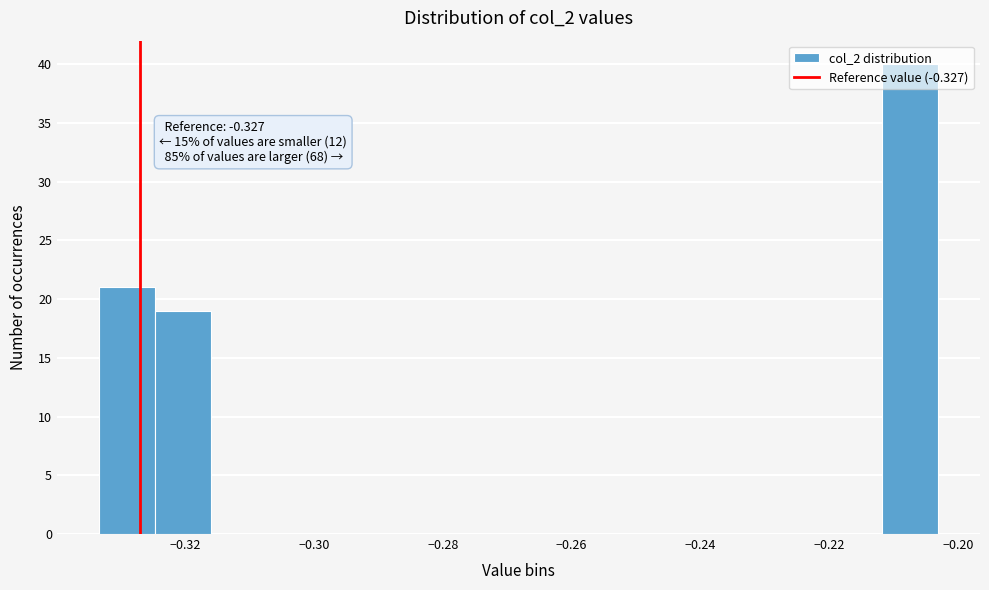

Which range on the x-axis has the tallest bar?

-0.212 to -0.204